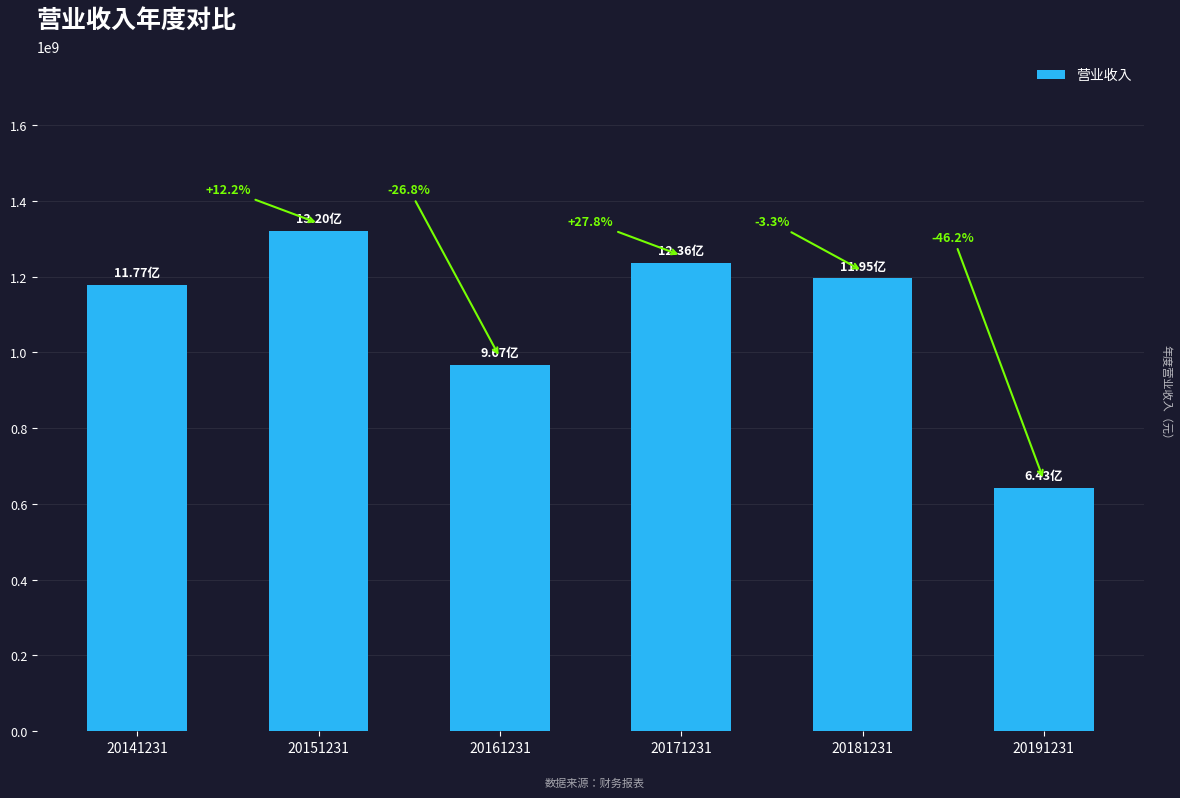

How many bars are there in total?

6